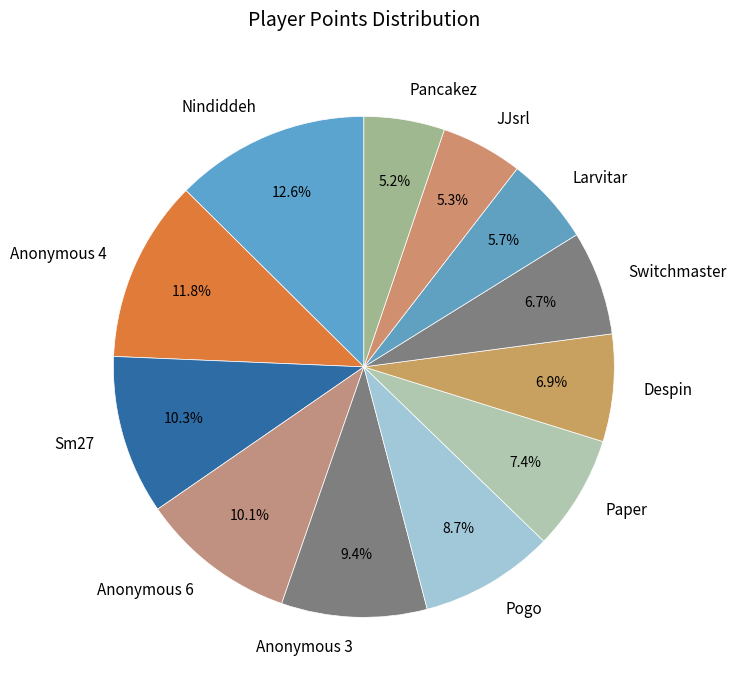

What percentage is NOT represented by Larvitar?

94.3%